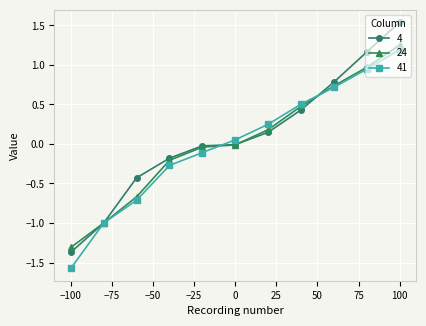

Does the chart display data point markers on the line(s)?

Yes